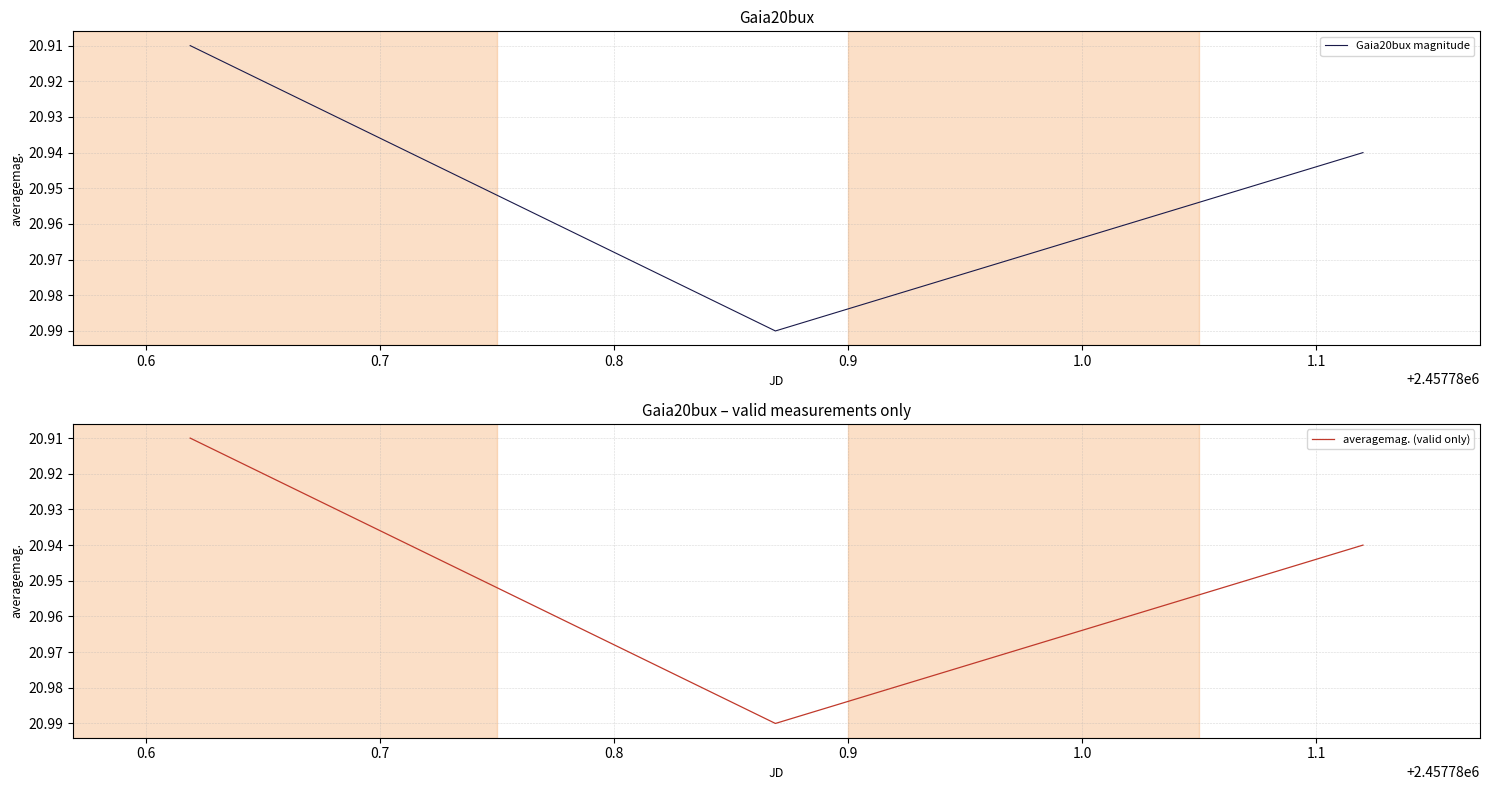

Reading left to right, extract all data points from this chart.

Gaia20bux magnitude: 20.9	21.0	20.9
averagemag. (valid only): 20.9	21.0	20.9